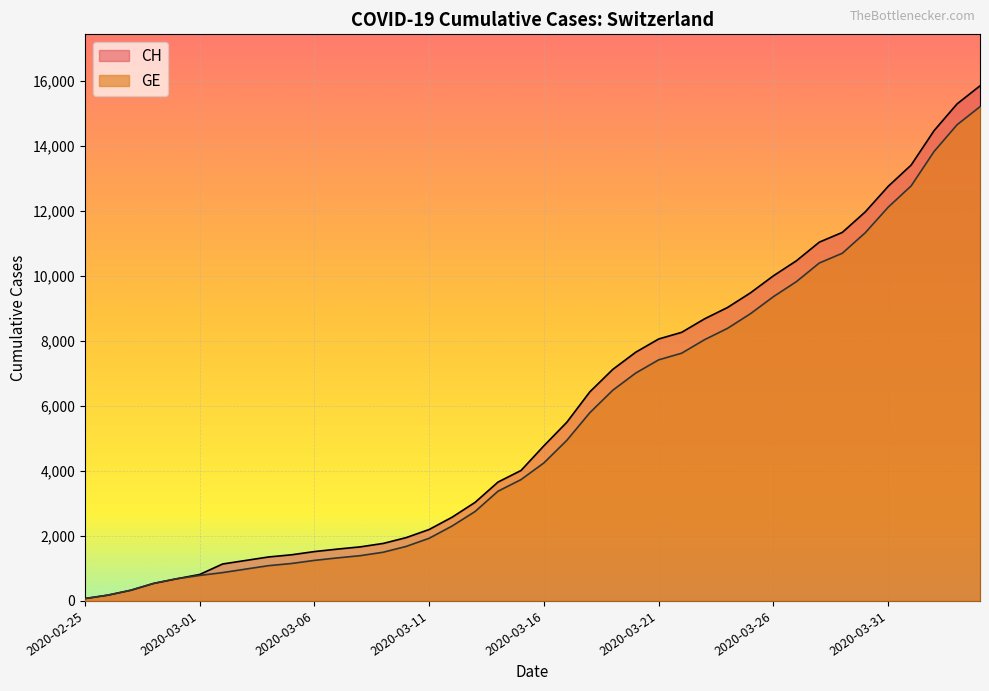

List the series in order of their overall mean, highest first.

CH, GE